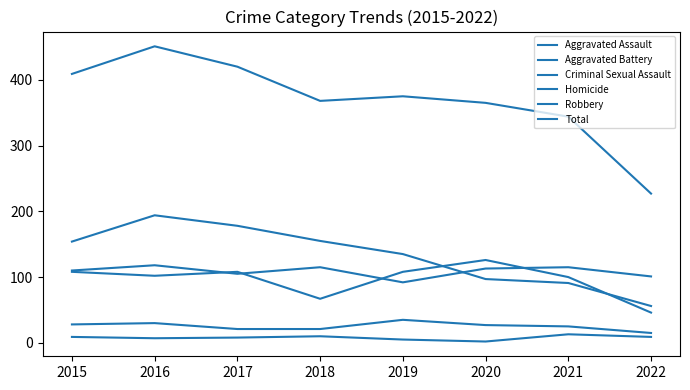

List the series in order of their peak value, lowest first.

Homicide, Criminal Sexual Assault, Aggravated Assault, Aggravated Battery, Robbery, Total